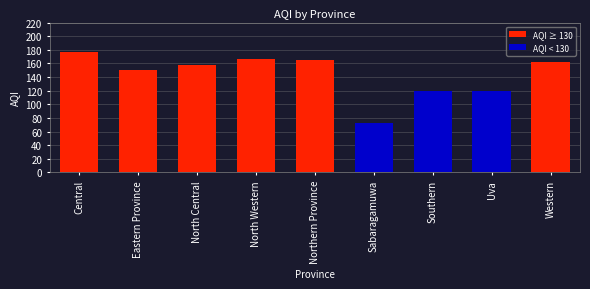

Is it true that the value at Southern is 120?

True